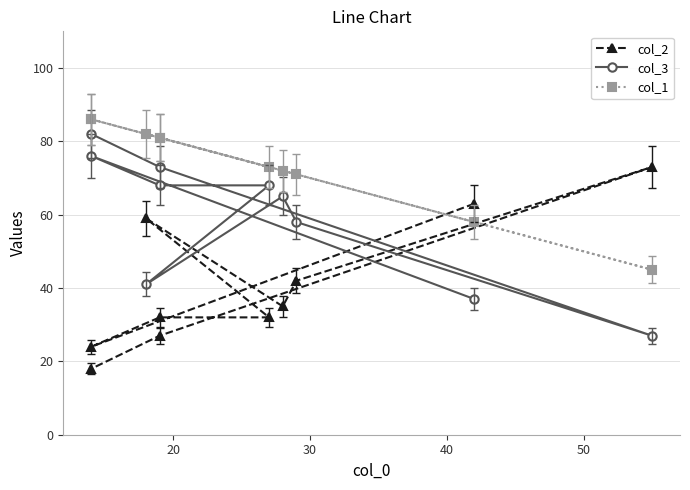

Does the chart display data point markers on the line(s)?

Yes